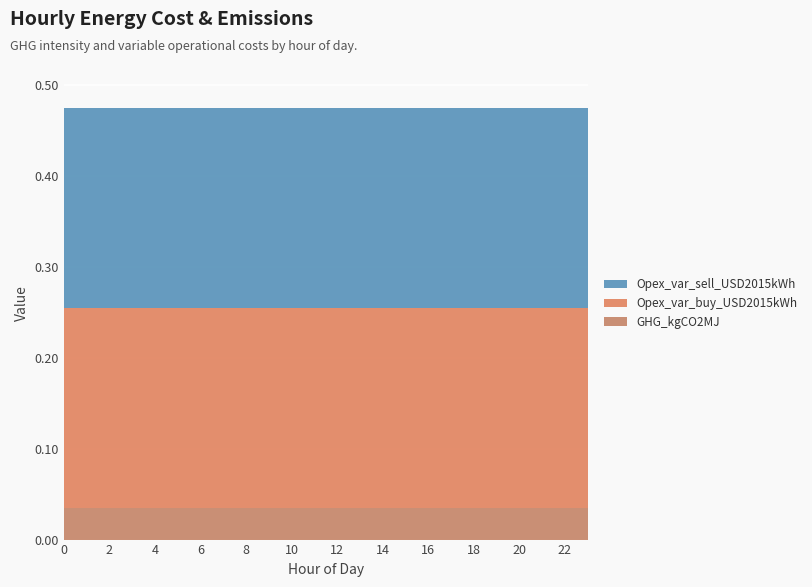

Reading right to left, transcribe all the data shown in this chart.

GHG_kgCO2MJ: 0.0	0.0	0.0	0.0	0.0	0.0	0.0	0.0	0.0	0.0	0.0	0.0	0.0	0.0	0.0	0.0	0.0	0.0	0.0	0.0	0.0	0.0	0.0	0.0
Opex_var_buy_USD2015kWh: 0.2	0.2	0.2	0.2	0.2	0.2	0.2	0.2	0.2	0.2	0.2	0.2	0.2	0.2	0.2	0.2	0.2	0.2	0.2	0.2	0.2	0.2	0.2	0.2
Opex_var_sell_USD2015kWh: 0.2	0.2	0.2	0.2	0.2	0.2	0.2	0.2	0.2	0.2	0.2	0.2	0.2	0.2	0.2	0.2	0.2	0.2	0.2	0.2	0.2	0.2	0.2	0.2